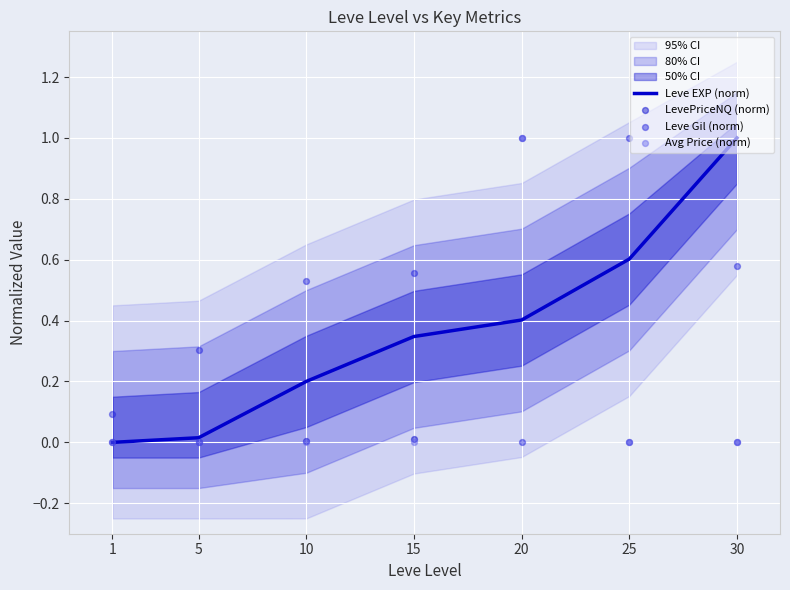

Is the value of LevePriceNQ (norm) at 25 greater than the value of Leve Gil (norm) at 15?

No